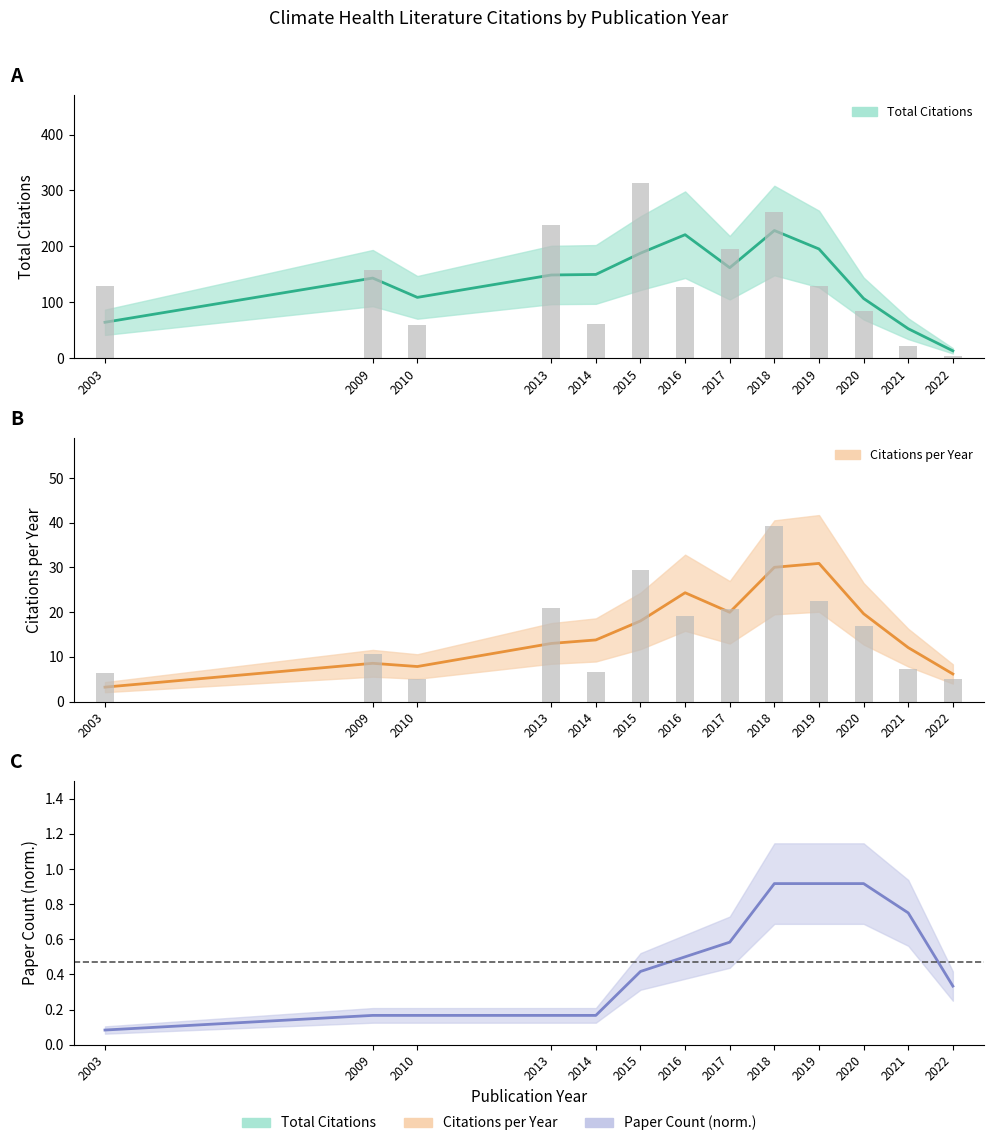

What is the average value of the Citations per Year series?

16.2